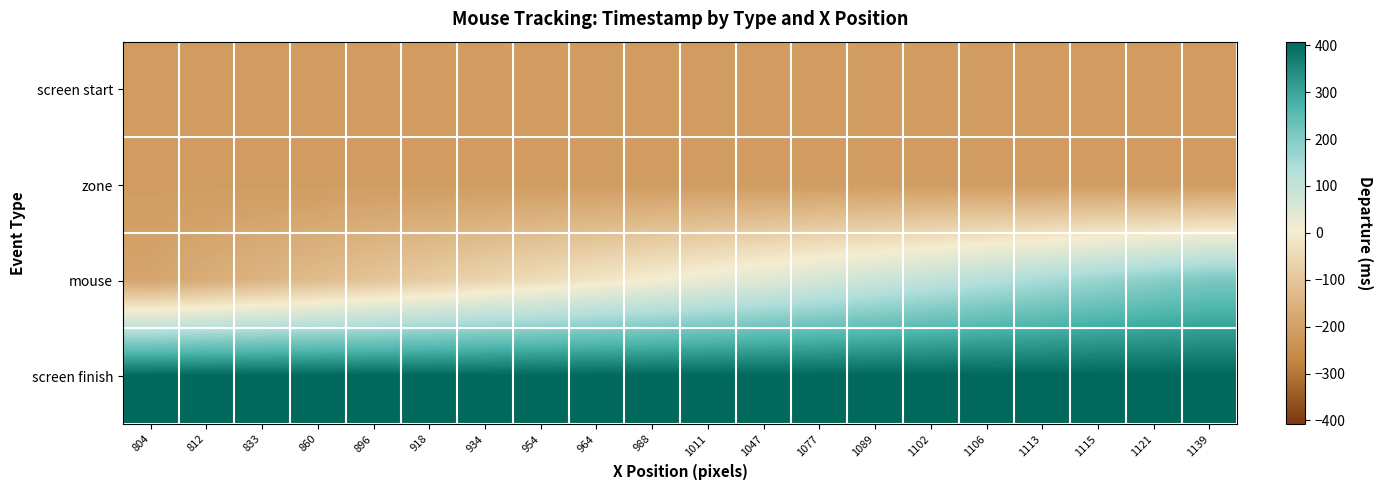

Which series has the largest total across all categories?

screen finish